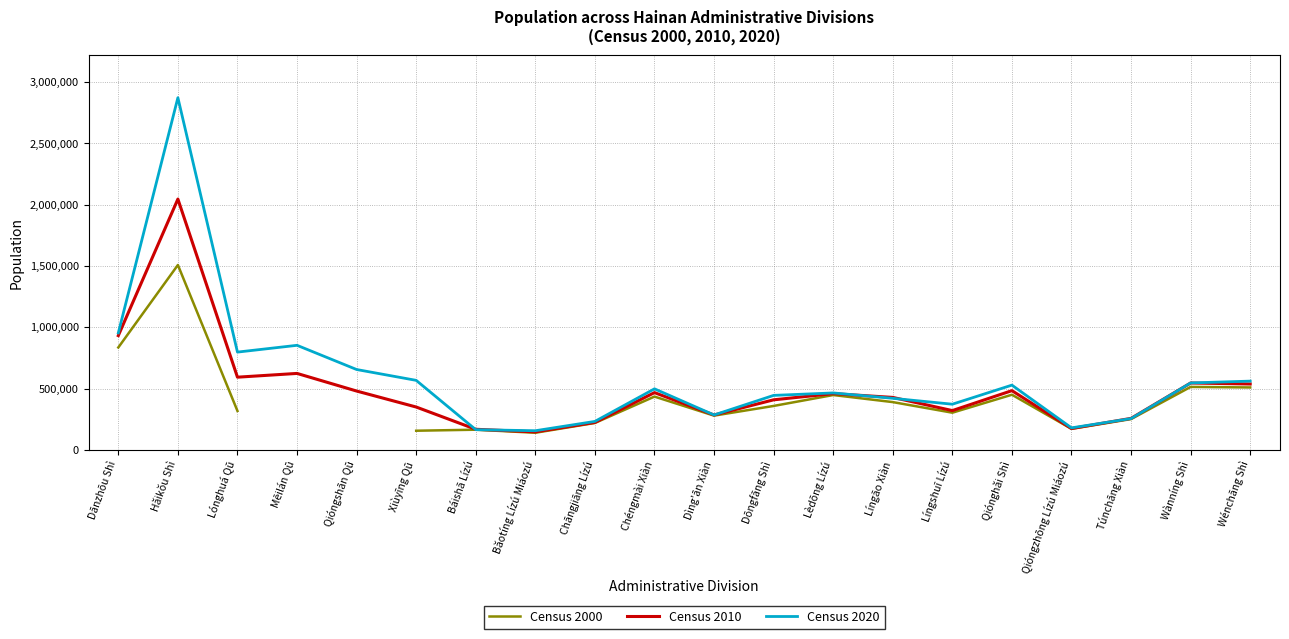

What is the difference between the maximum and minimum values in the Census 2000 series?

1368835.0